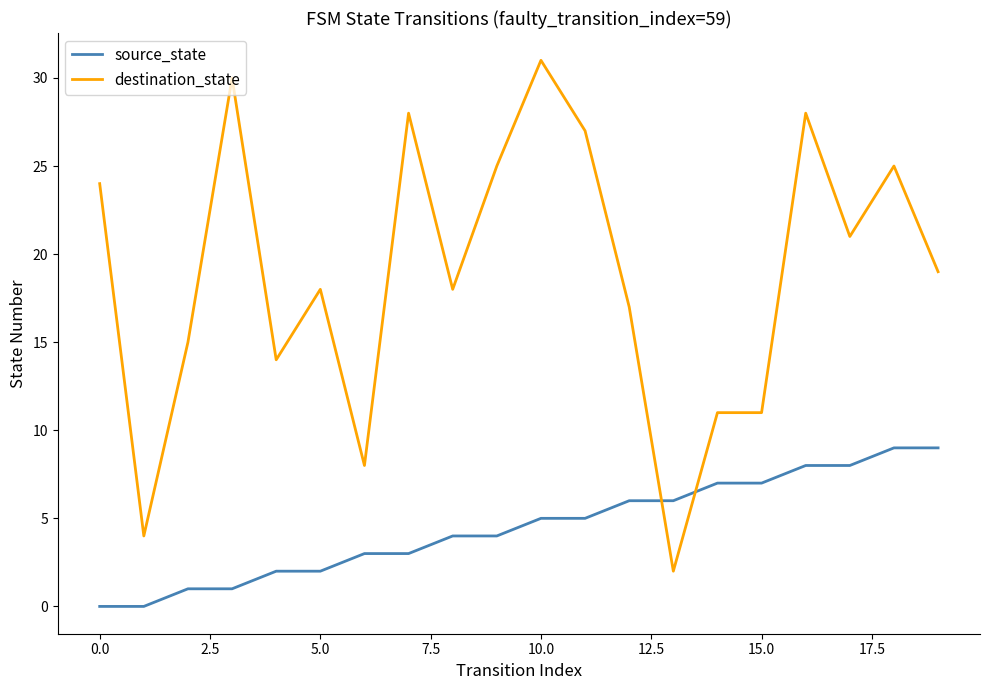

True or false: source_state and destination_state cross at least once.

True